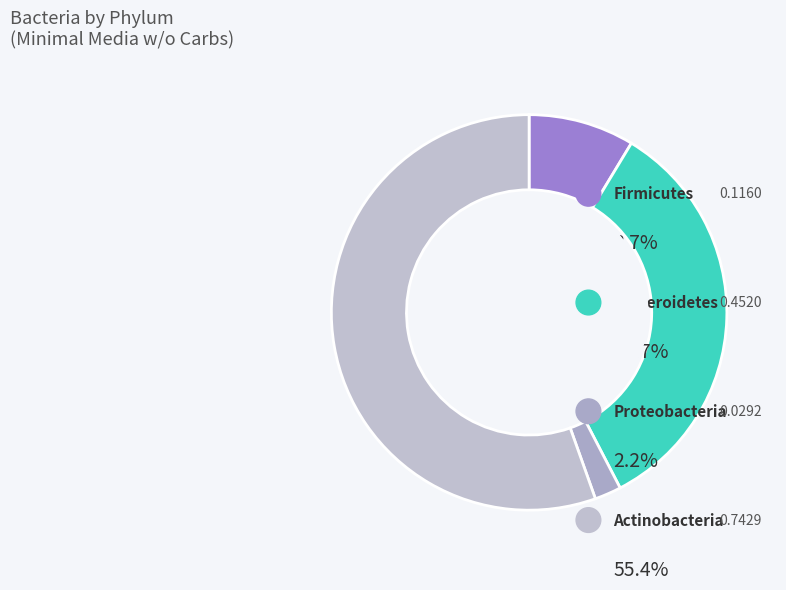

Count the number of slices in the pie.

4